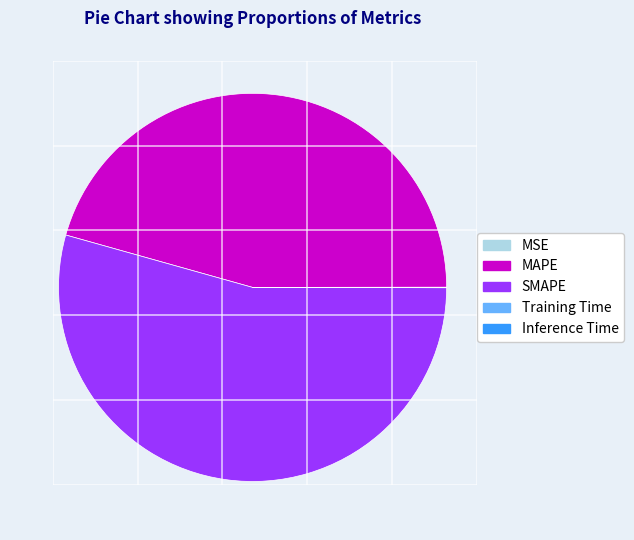

Which category accounts for the majority?

SMAPE